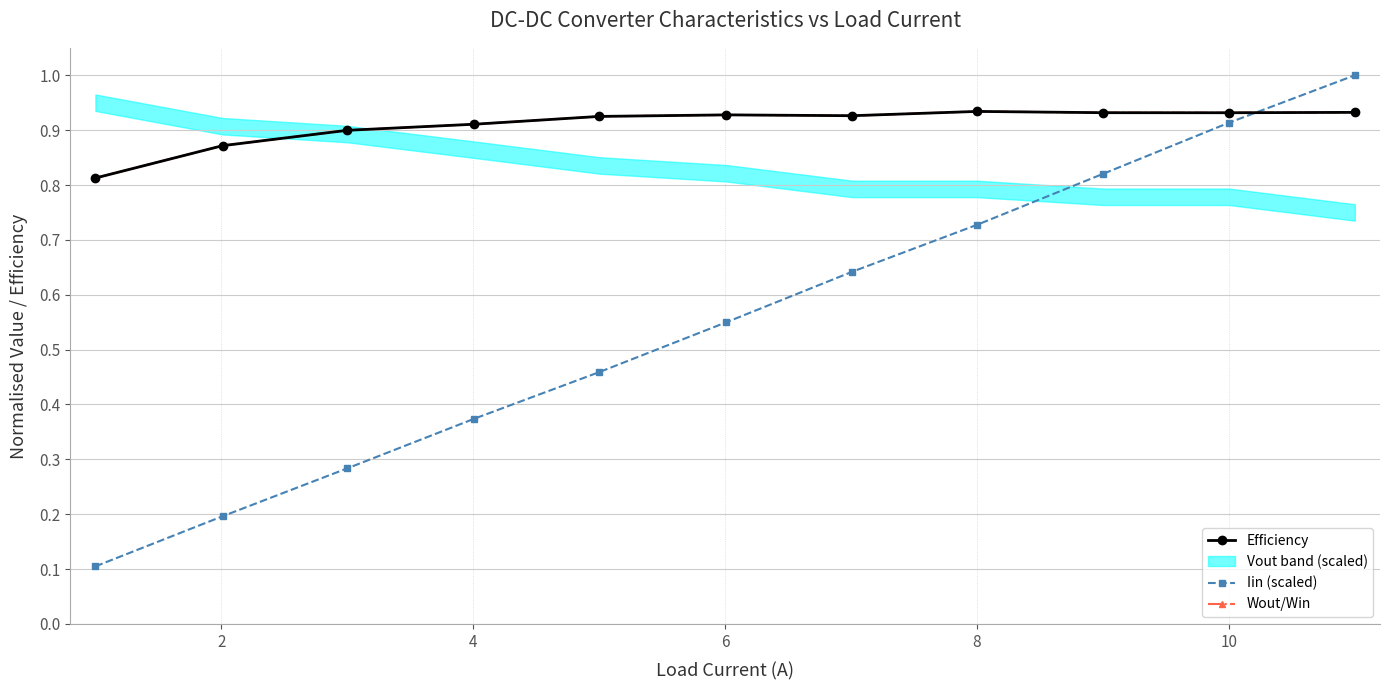

After their last crossing, which series has the higher values: Iin (scaled) or Wout/Win?

Iin (scaled)